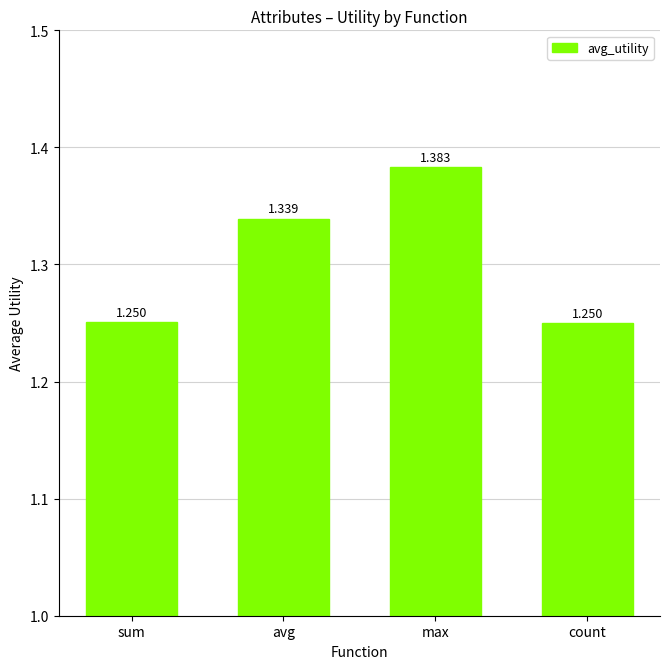

What is the label of the 1st bar from the left?

sum